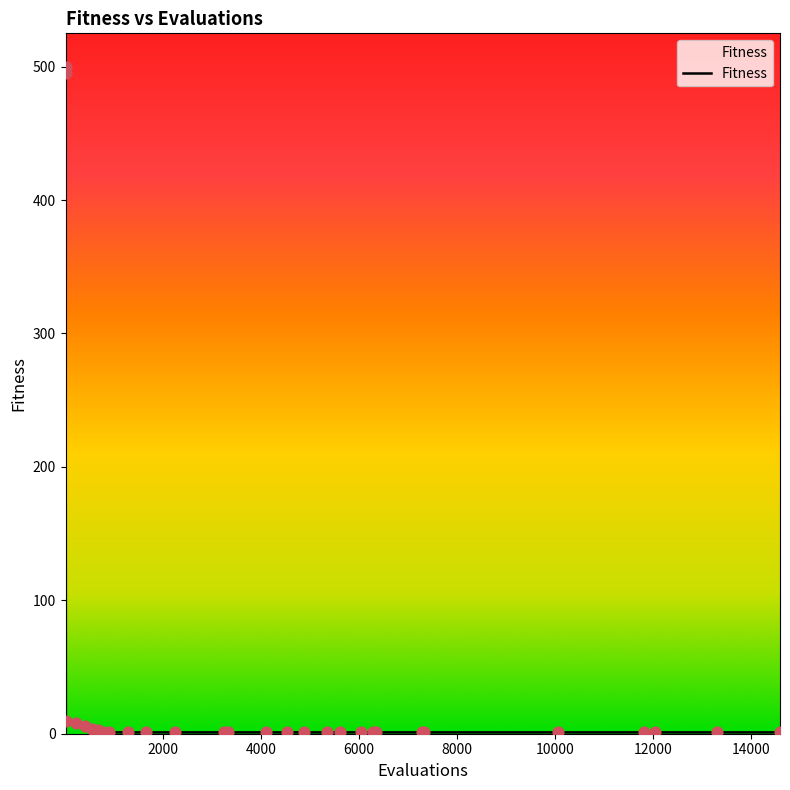

What is the difference between the maximum and minimum values?

499.0